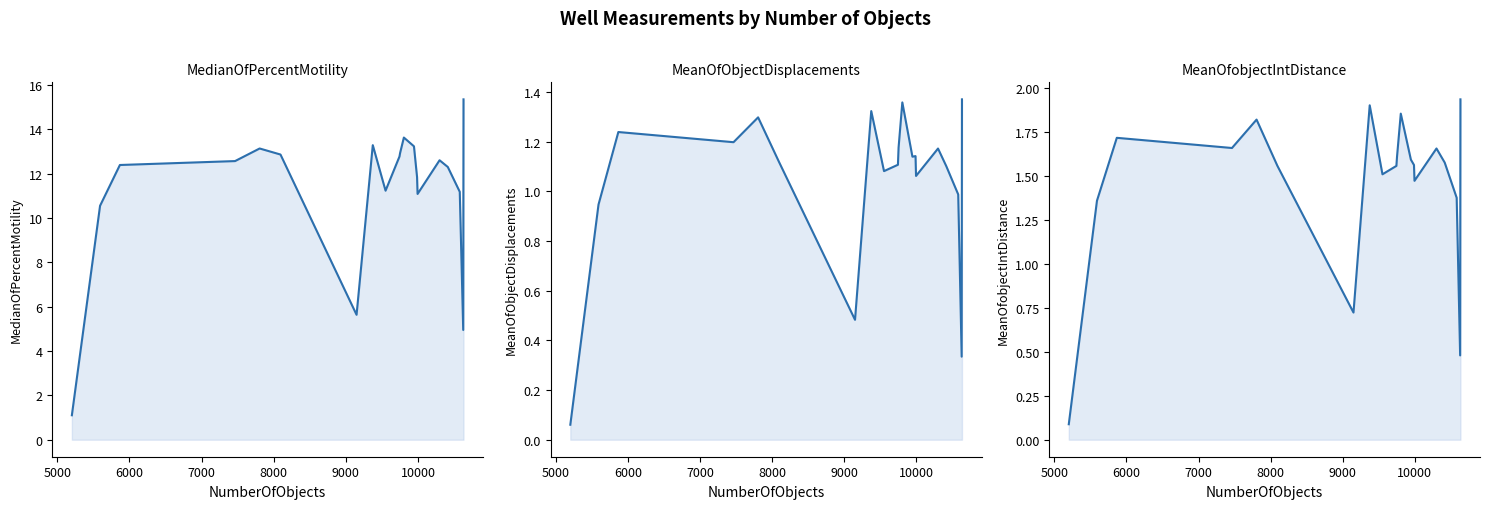

What is the difference between the highest and lowest values at 10000?

5.2